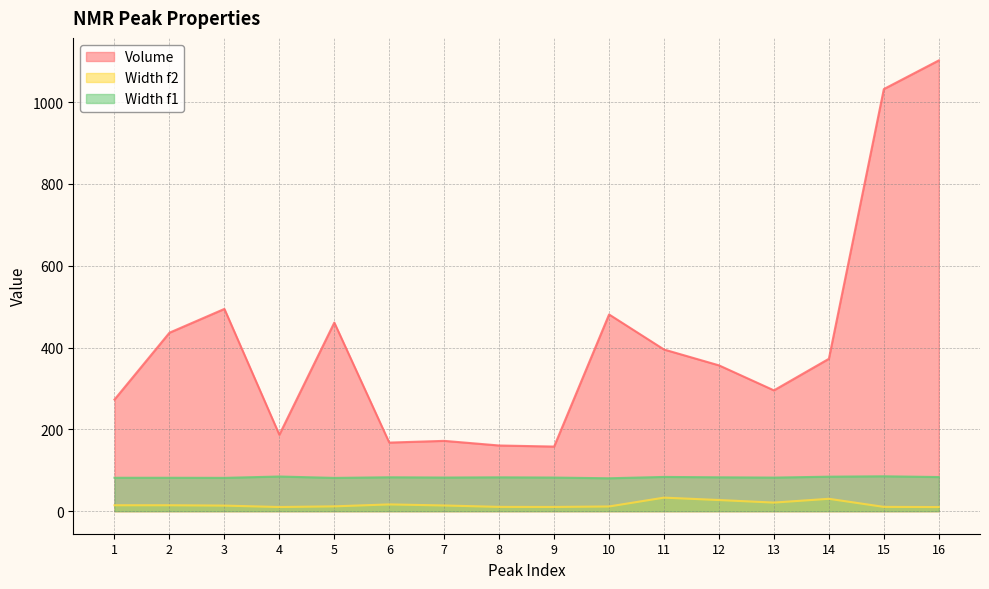

True or false: Volume and Width f2 cross at least once.

False